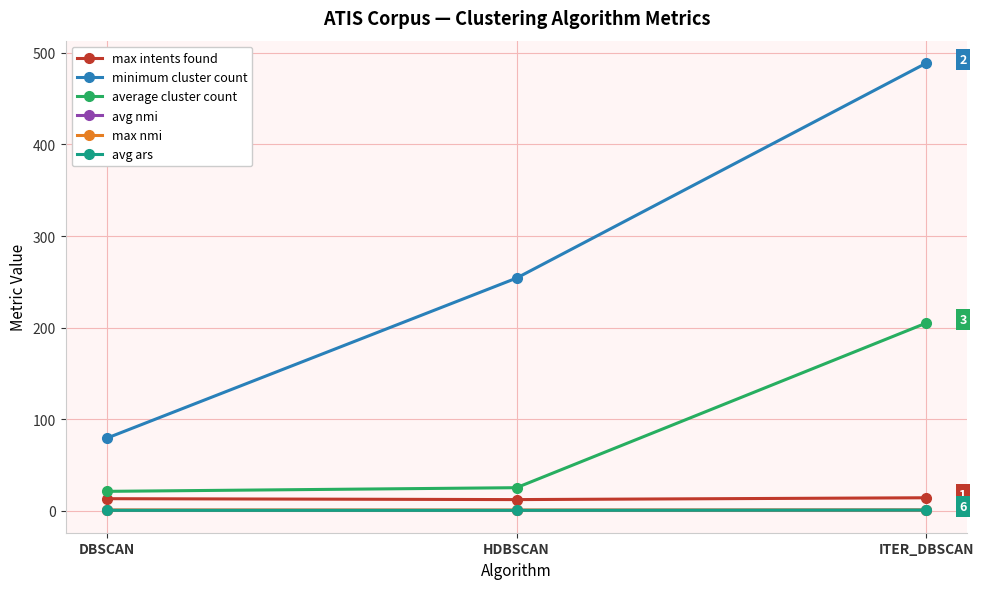

What is the label of the 3rd point from the left?

ITER_DBSCAN